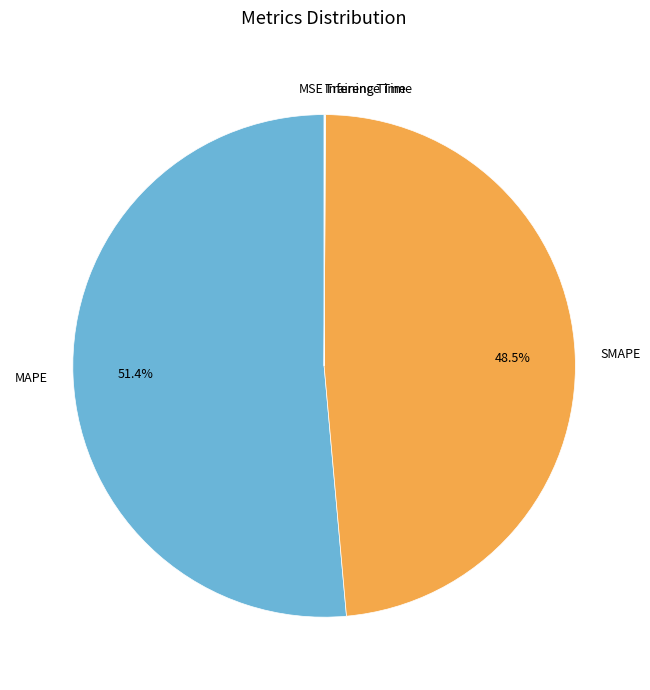

Which slice represents more than half of the pie?

MAPE